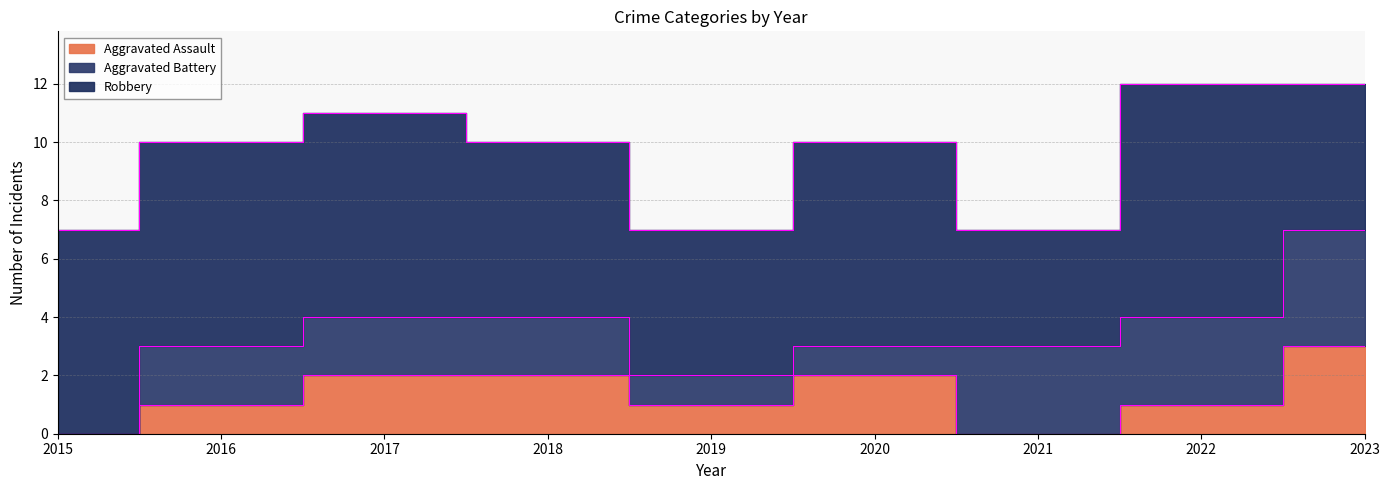

What is the sum of all Robbery values?

56